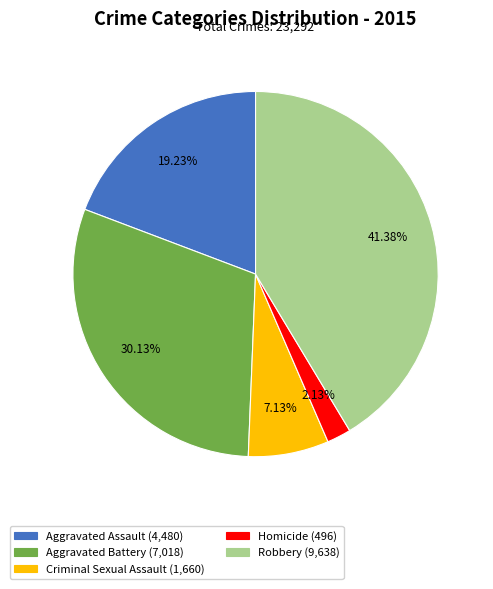

To the nearest percent, what percentage of the pie is Criminal Sexual Assault?

7%